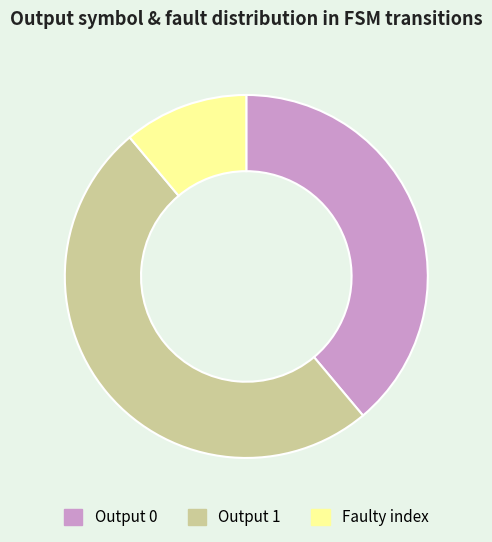

Which slice is the smallest?

Faulty index